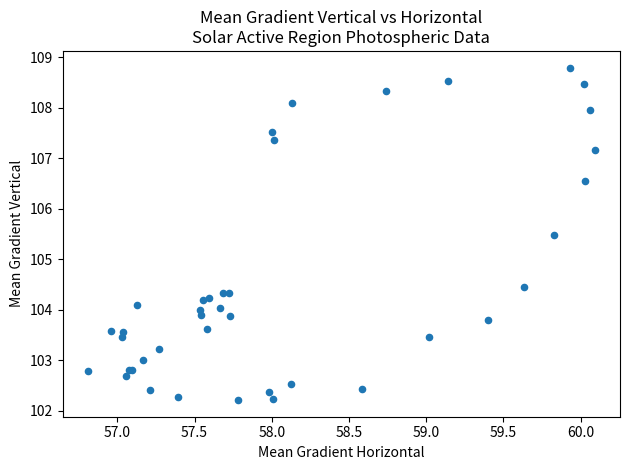

What Y value in the scatter plot is closest to 105?

105.5